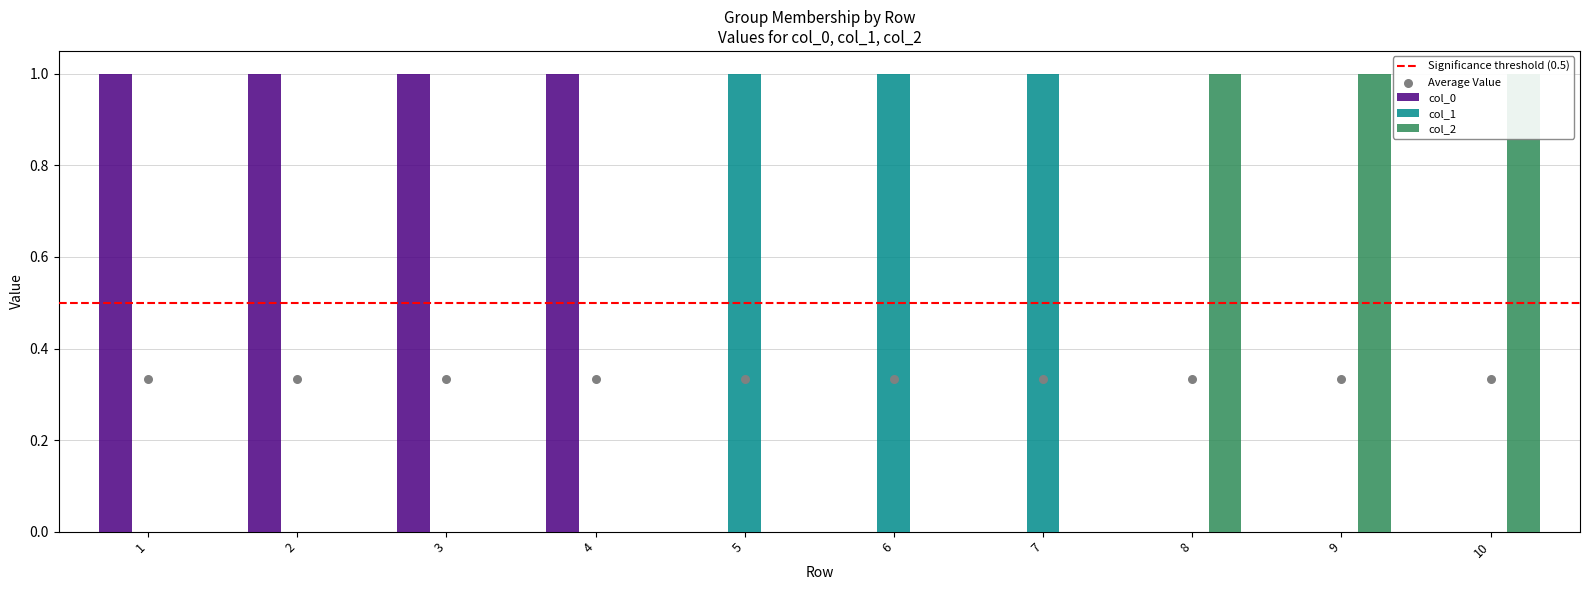

Which series reaches the minimum Y coordinate?

col_0